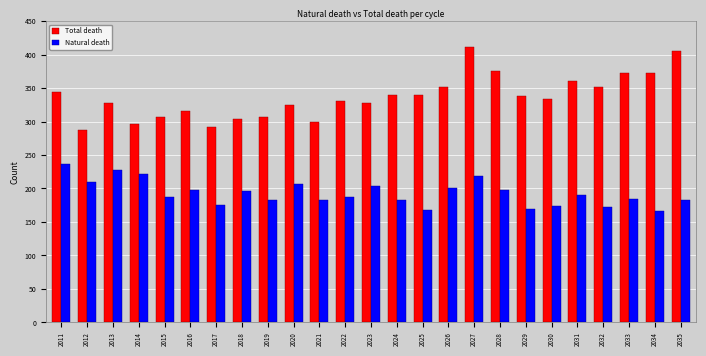

Which category has the highest value across all series?

2027